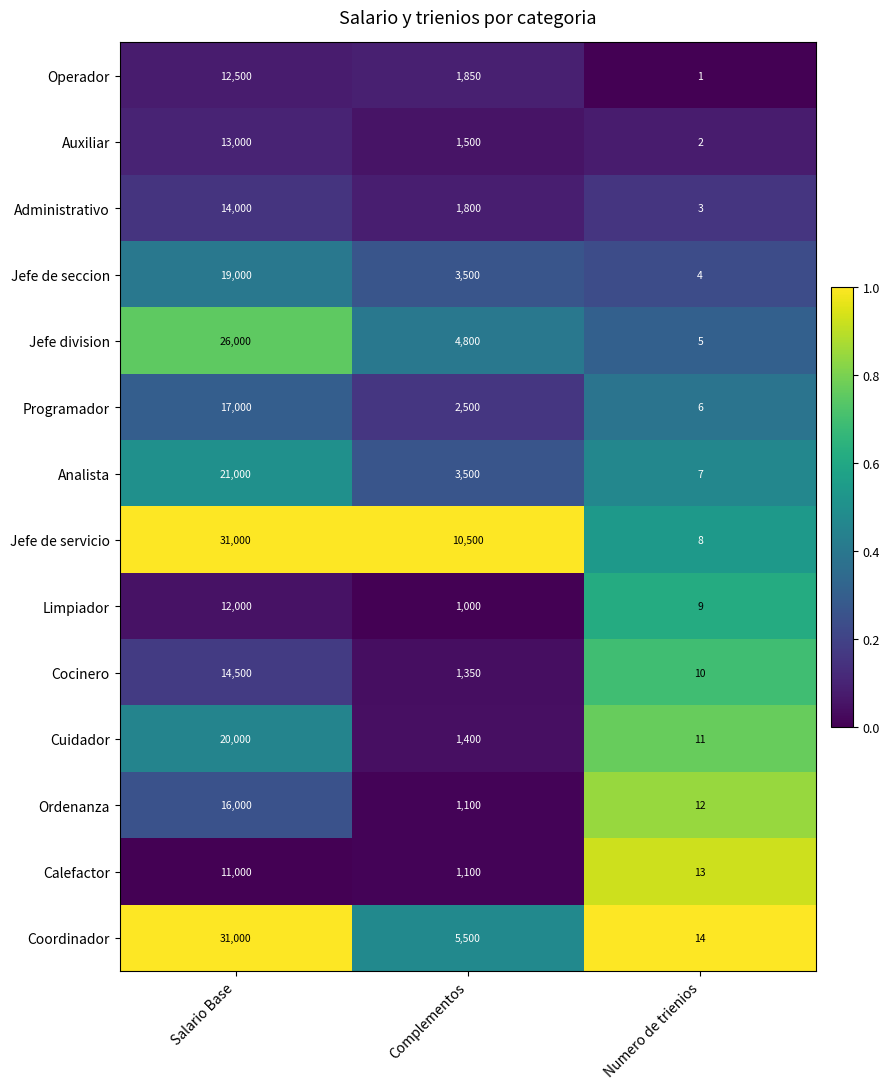

Which series has the largest range (max minus min)?

Jefe de servicio